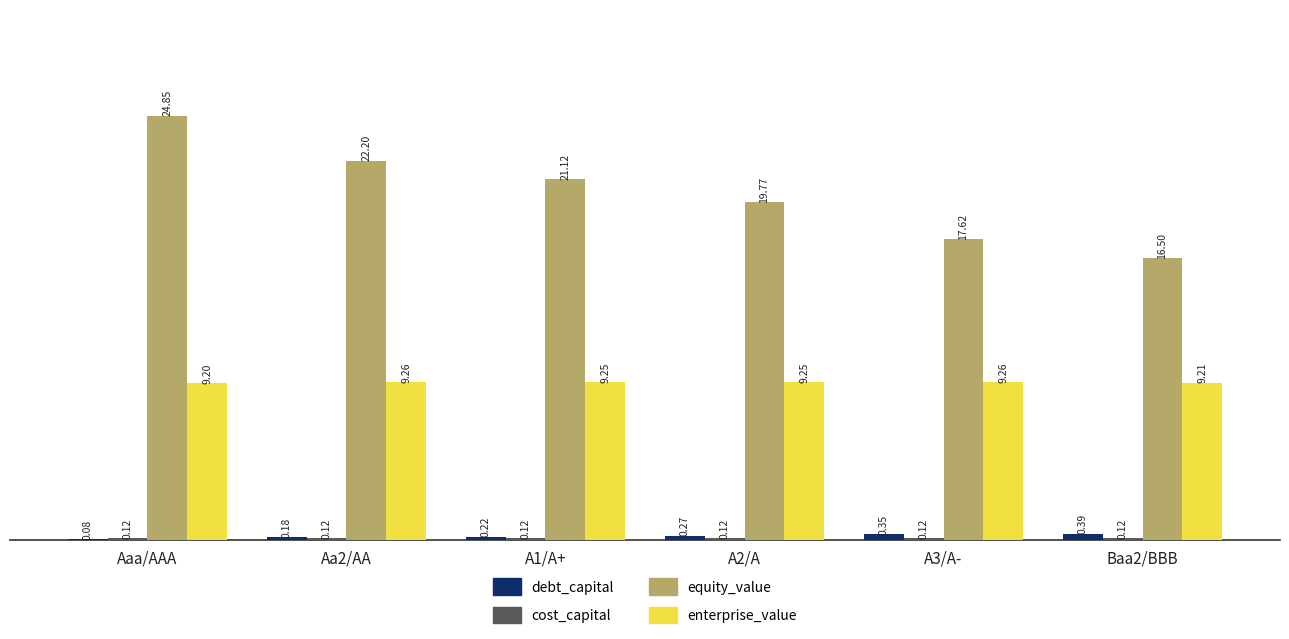

Are the bars grouped side by side (vs. stacked)?

Yes